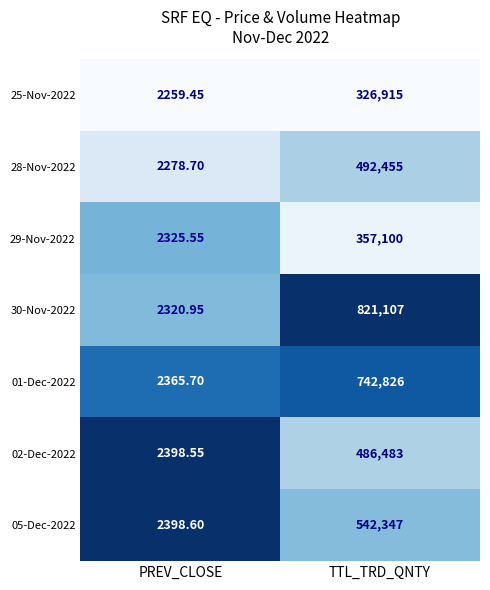

Which category has the lowest value in the 30-Nov-2022 series?

PREV_CLOSE